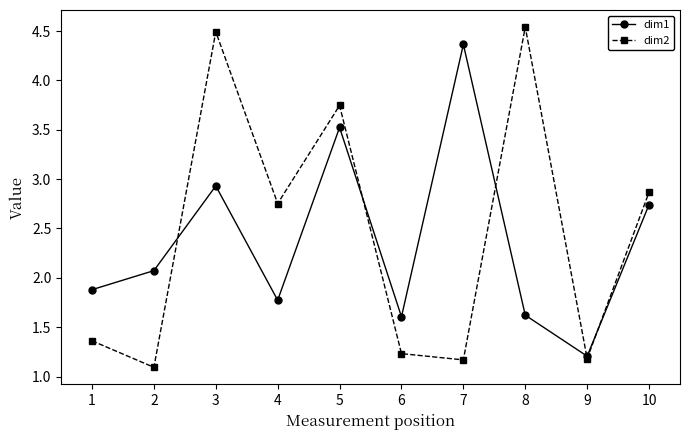

True or false: dim2 has more than 0 interior local peaks.

True